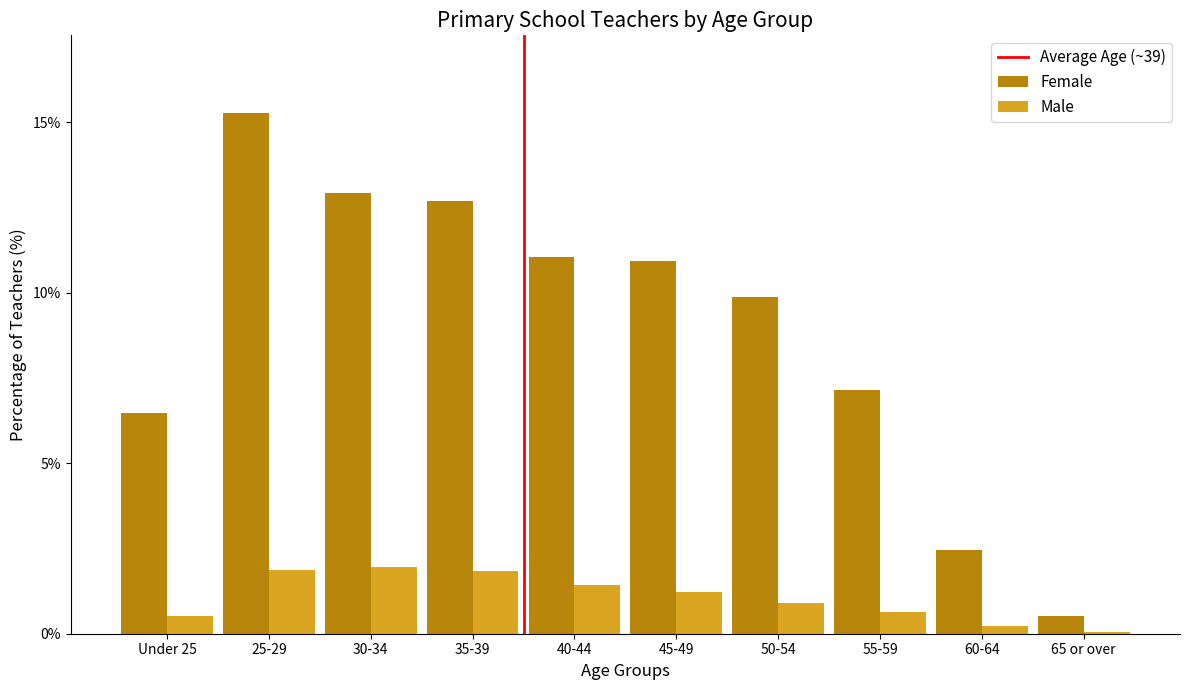

Reading left to right, transcribe all the data shown in this chart.

Female: 6.5	15.3	12.9	12.7	11.1	10.9	9.9	7.1	2.5	0.5
Male: 0.5	1.9	2.0	1.9	1.4	1.2	0.9	0.6	0.2	0.1